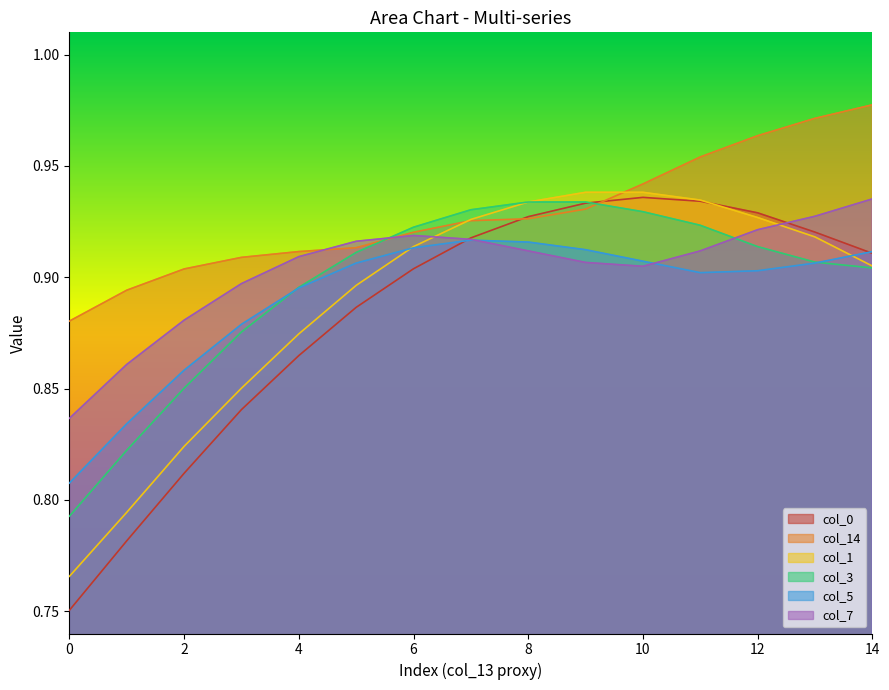

Rank the series by their maximum value, from lowest to highest.

col_5, col_3, col_7, col_0, col_1, col_14